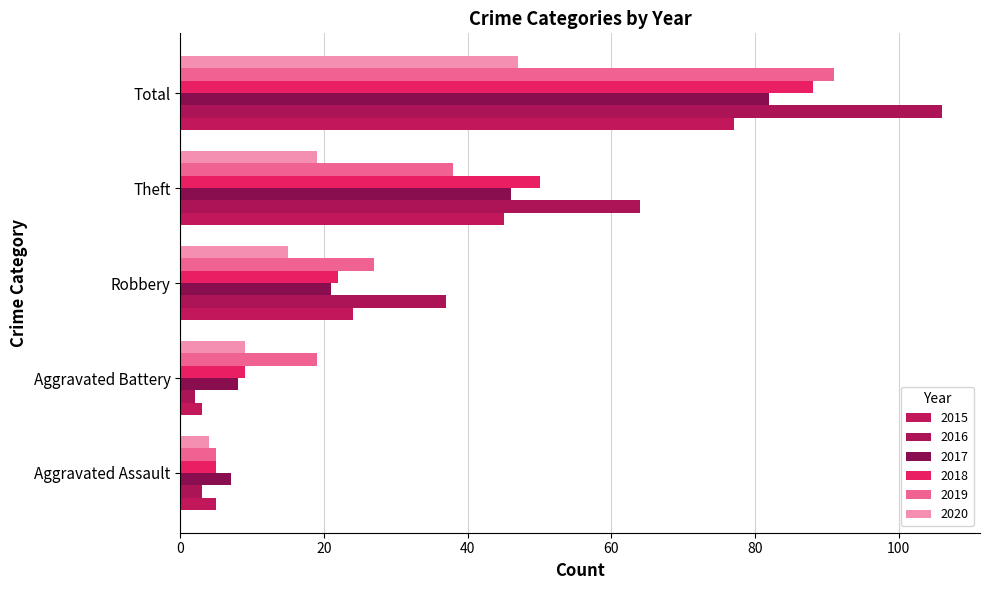

True or false: 2019 has a value of 13 at Theft.

False